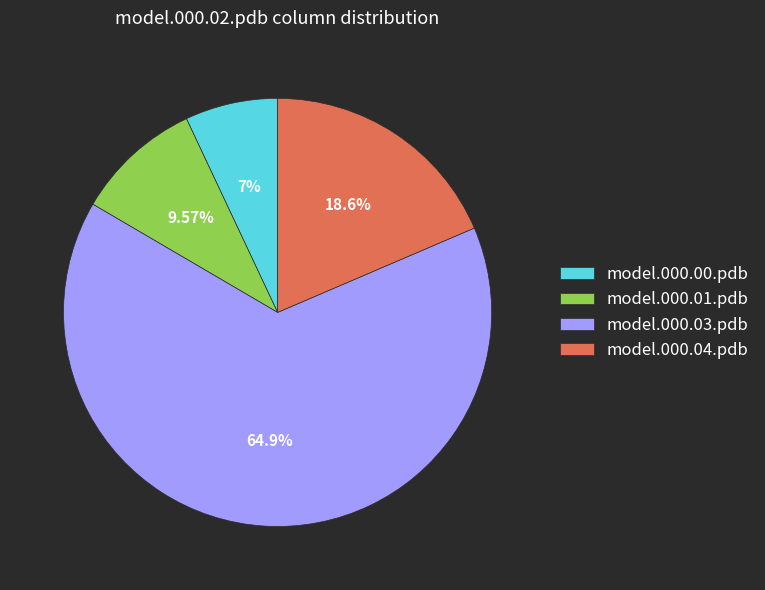

What percentage is NOT represented by model.000.01.pdb?

90.4%